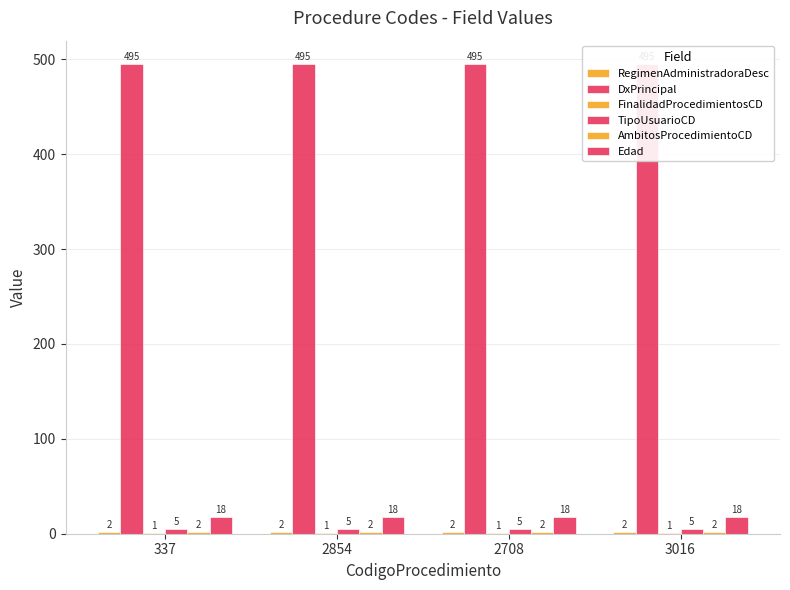

Which series has the largest range (max minus min)?

RegimenAdministradoraDesc